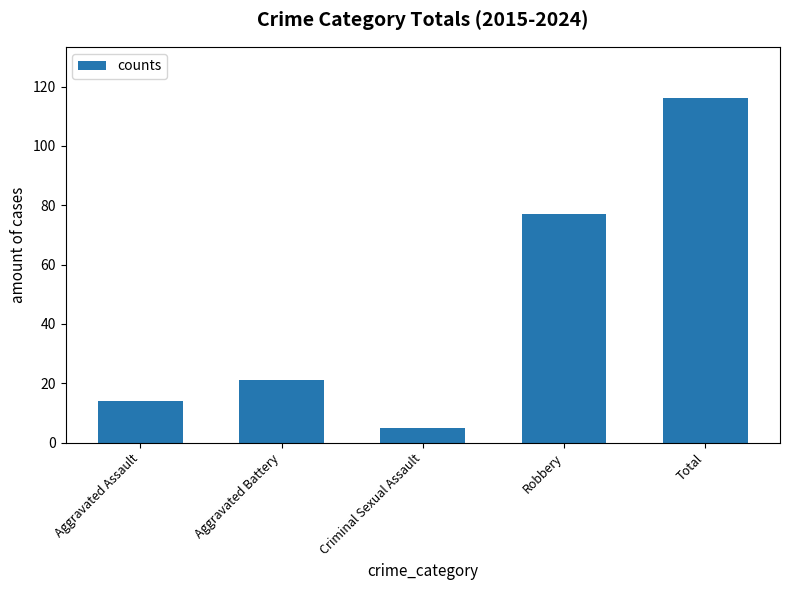

What is the difference between the maximum and second lowest values?

102